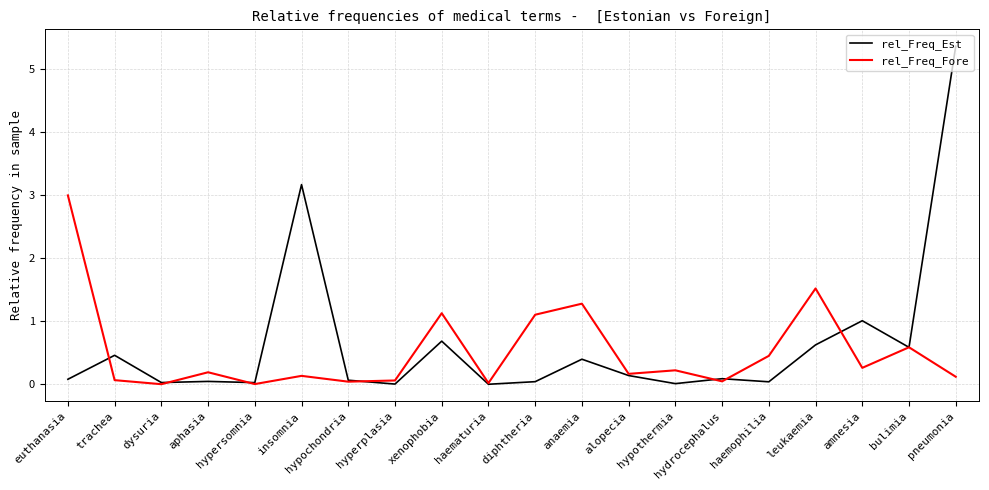

The value of rel_Freq_Est at bulimia is 0.6. True or false?

True